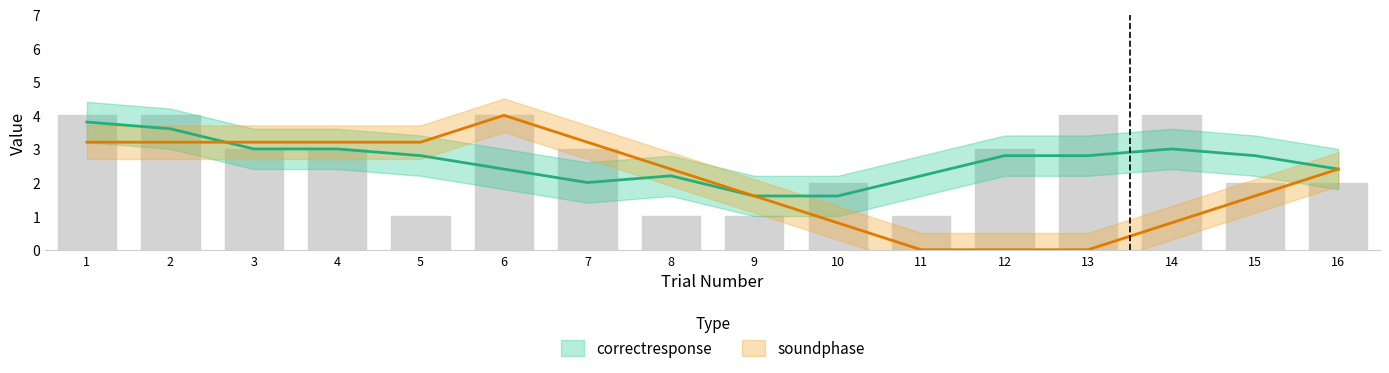

Are the bars grouped side by side (vs. stacked)?

No